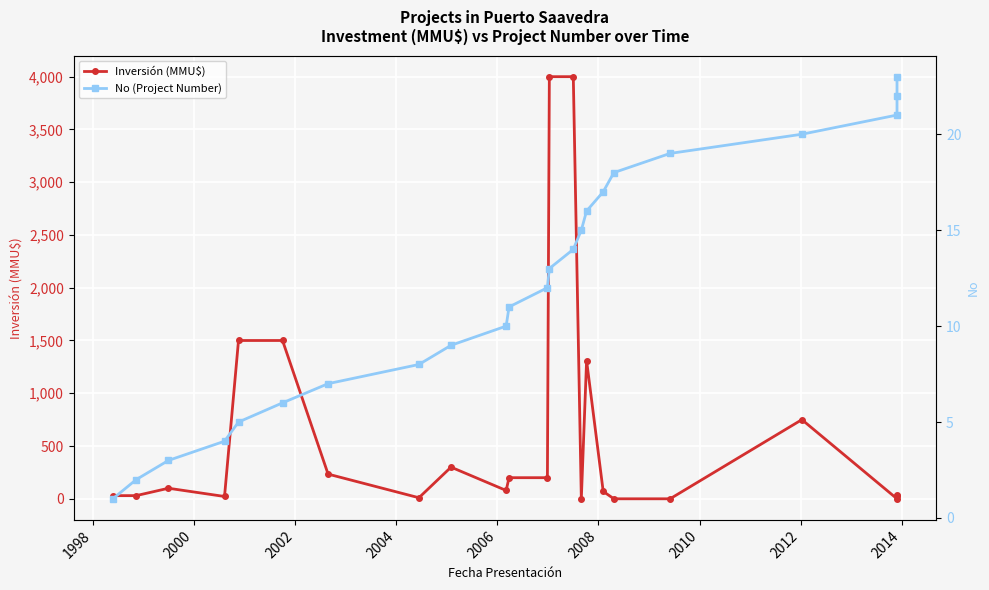

Count the number of data series in this chart.

2